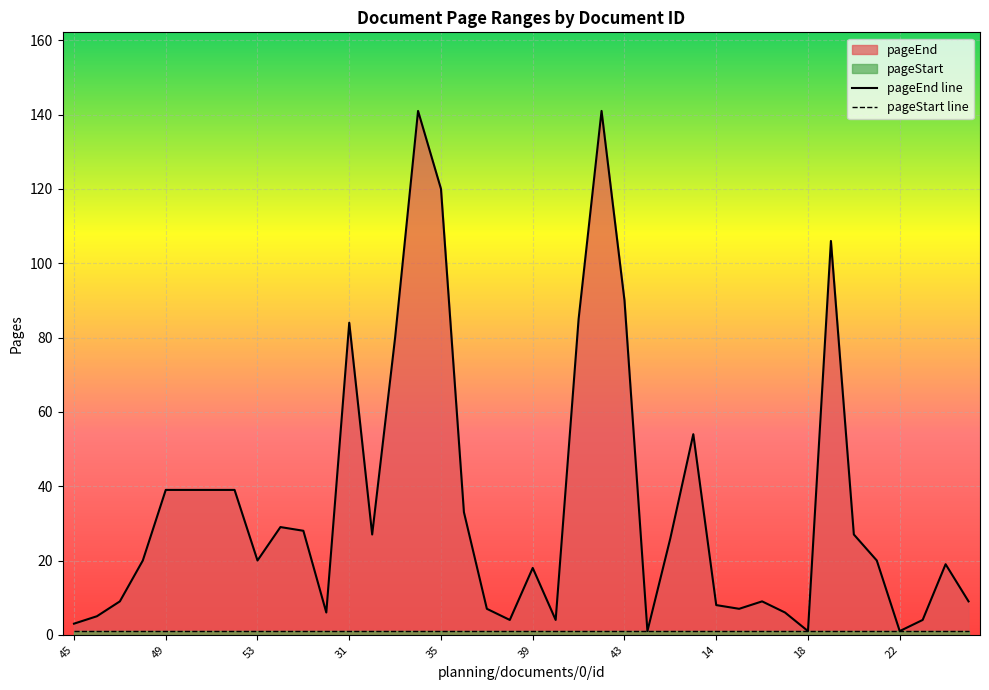

What is the label of the 13th point from the left?

31